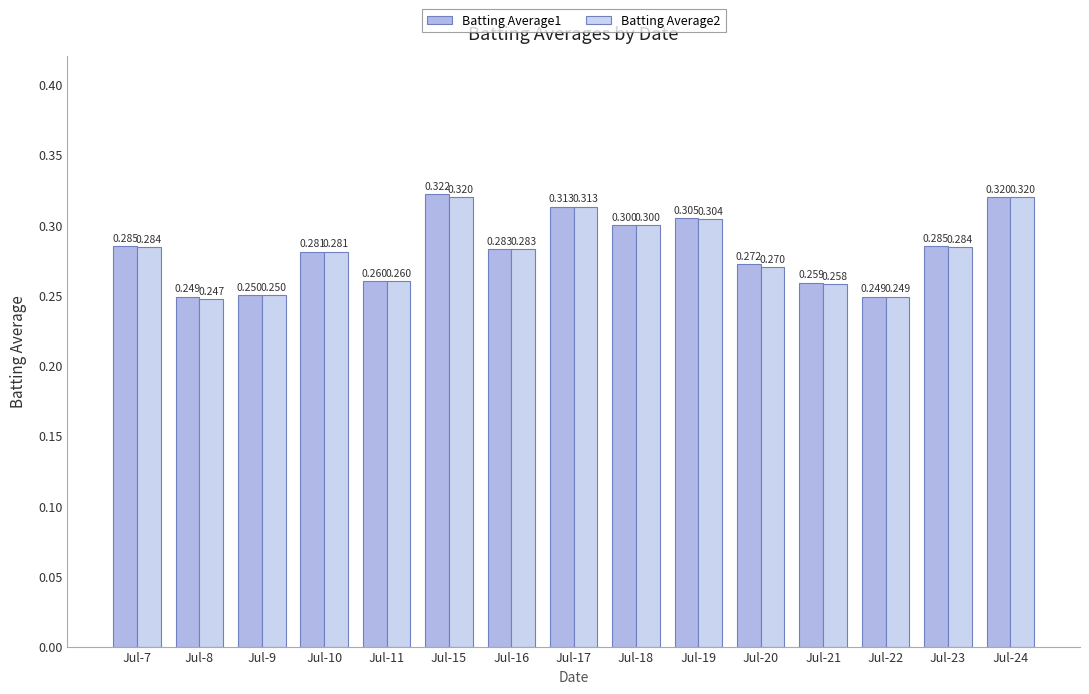

At which category is the sum across all series the highest?

Jul-15